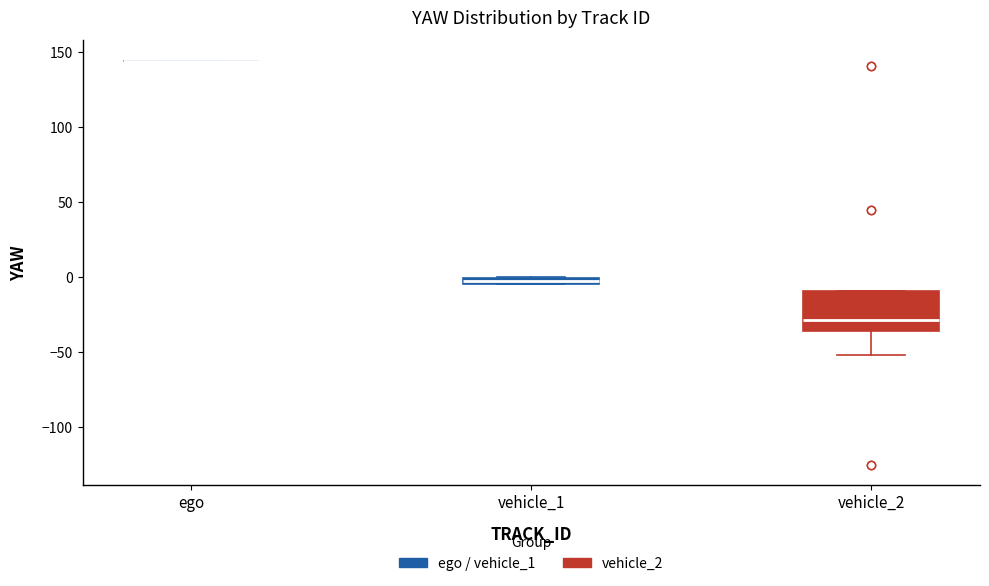

Where is the lower edge of the box for vehicle_1 on the y-axis? The values are not printed on the chart, so give them approximately, as read against the axis.

-5